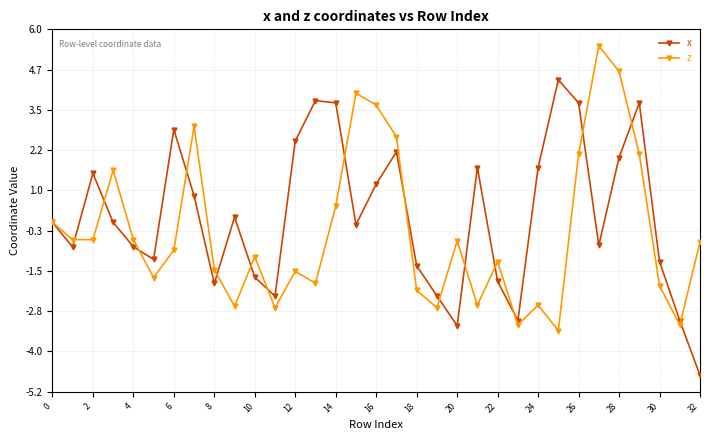

At how many categories does at least one series exceed 1?

17